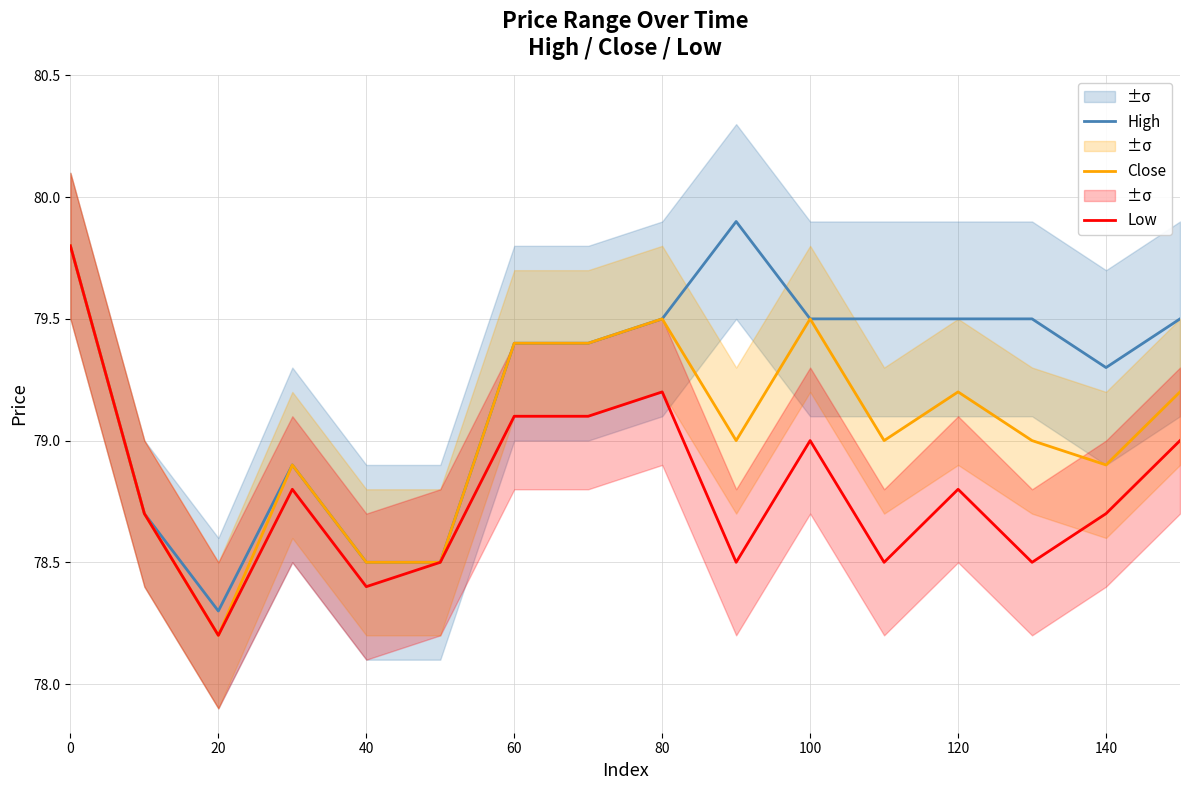

Is it true that Low equals 78.2 at 20?

True